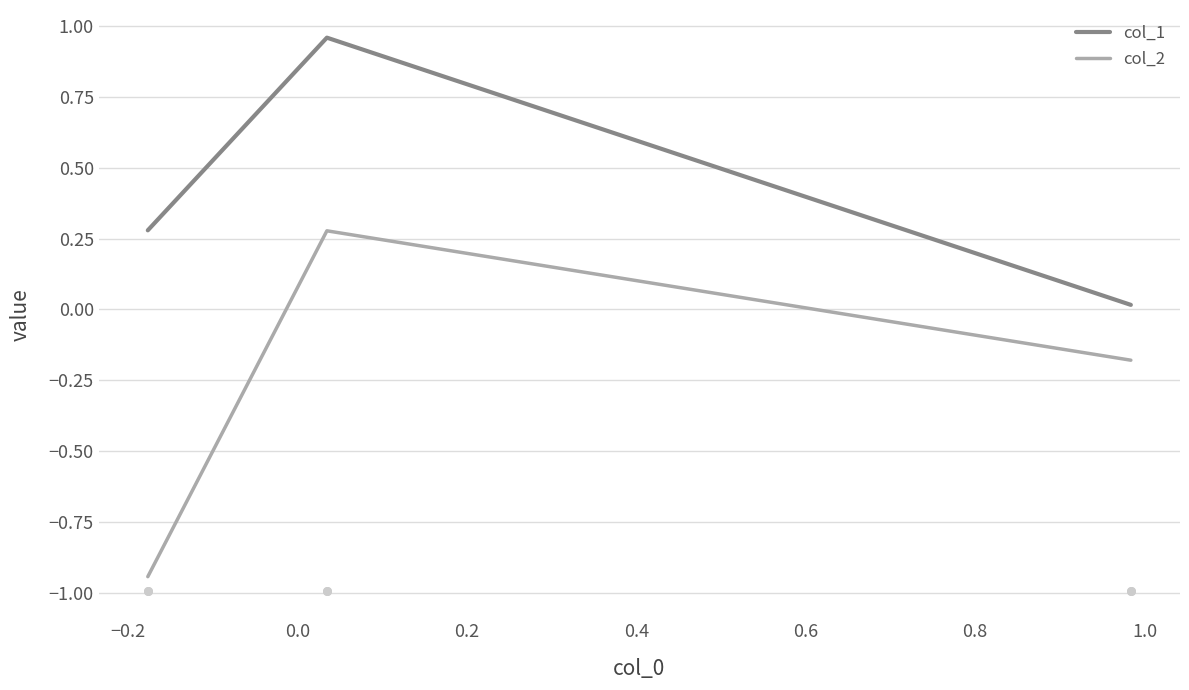

Is the value of col_1 at −0.2 greater than the value of col_2 at −0.2?

Yes